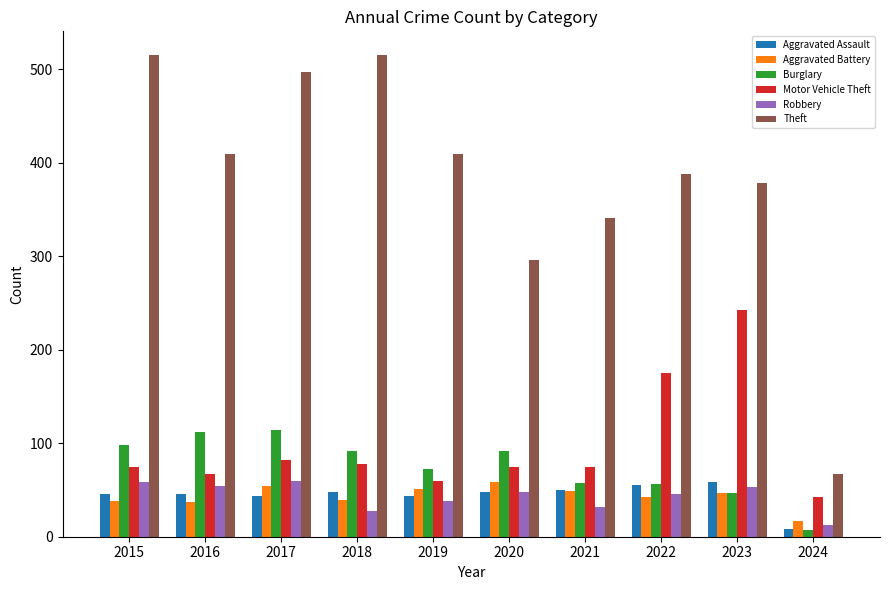

How many bars are there in each group?

6